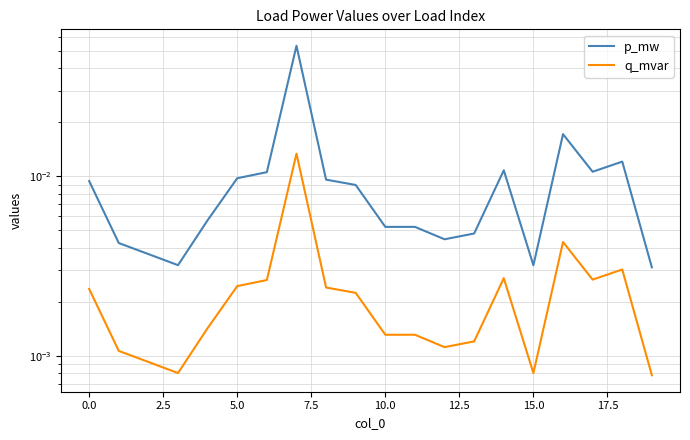

Rank the series by their maximum value, from highest to lowest.

p_mw, q_mvar